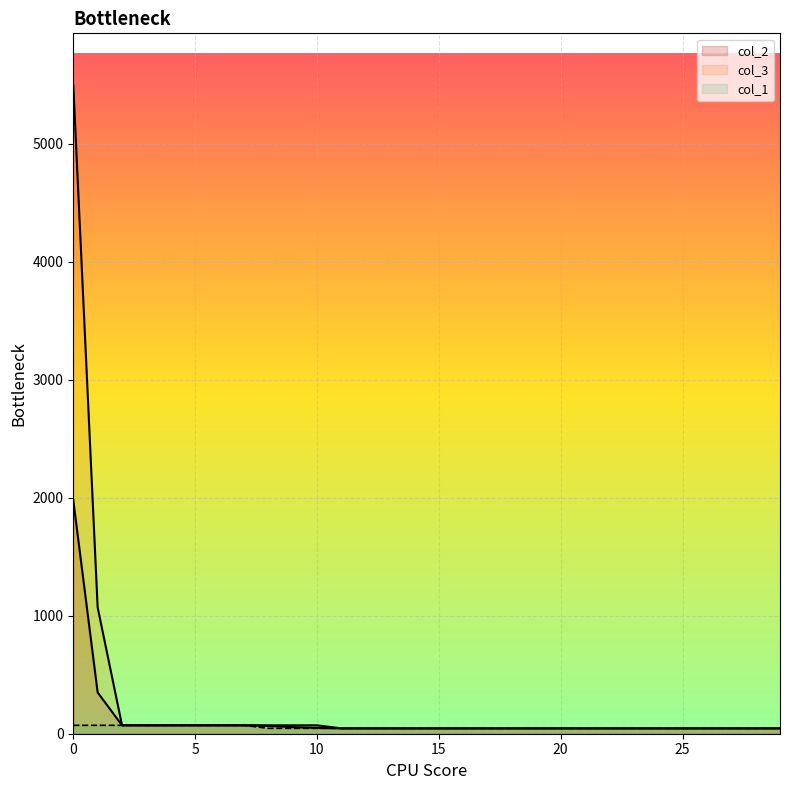

Rank the series by their maximum value, from highest to lowest.

col_3, col_2, col_1